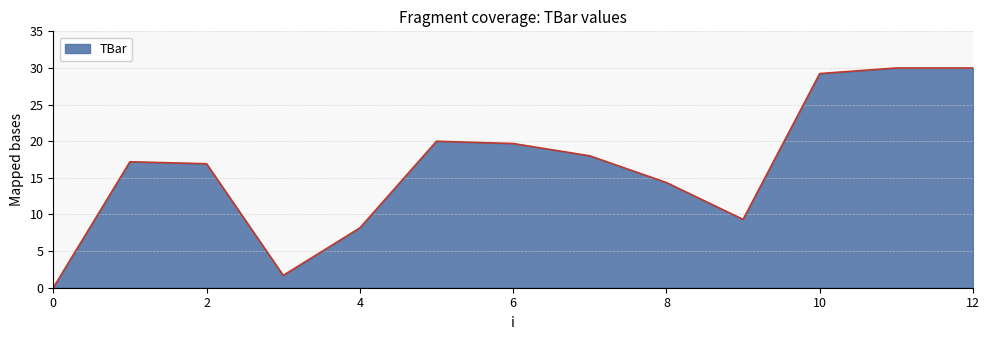

Count the number of data series in this chart.

1